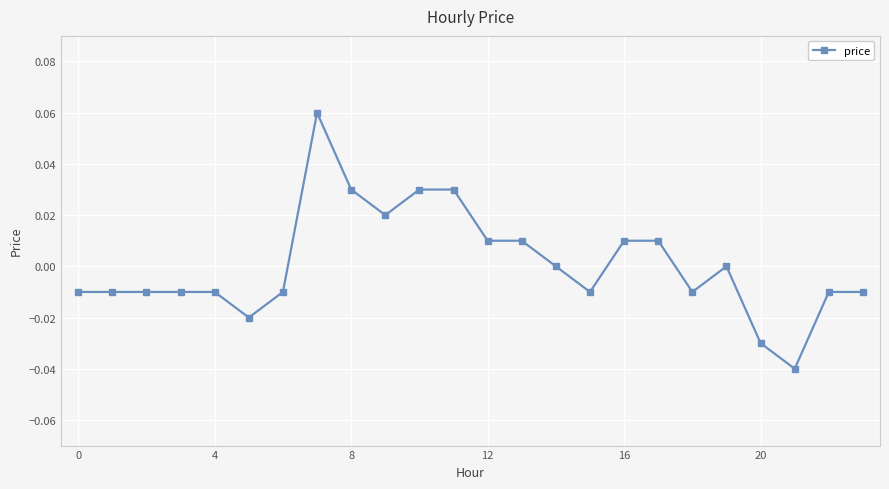

True or false: the data has more than 1 interior local peaks.

True